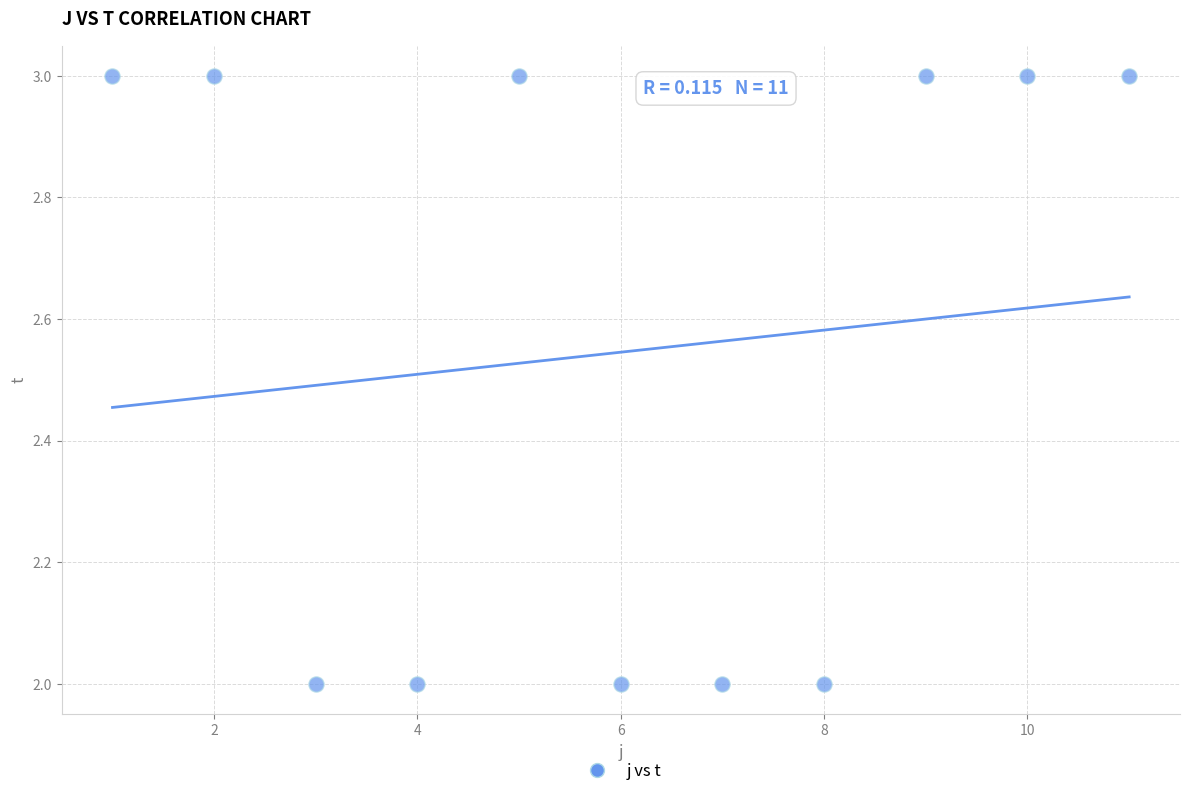

What is the average Y value?

3